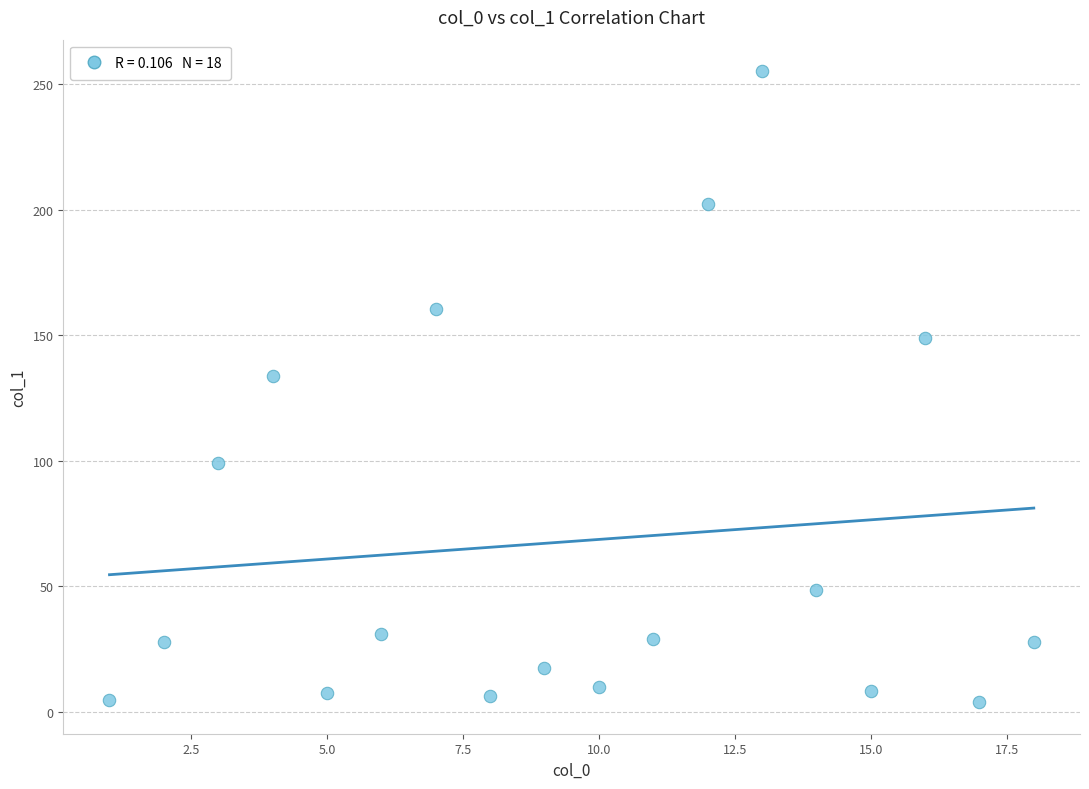

What Y value in the scatter plot is closest to 129?

133.8